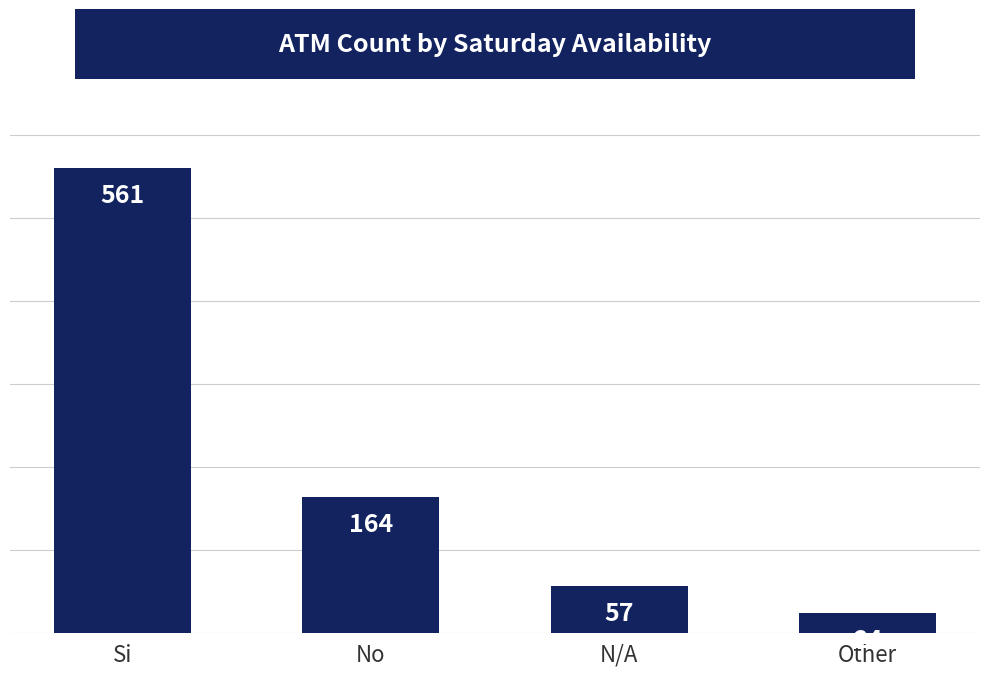

Is it true that the value at N/A is 35?

False